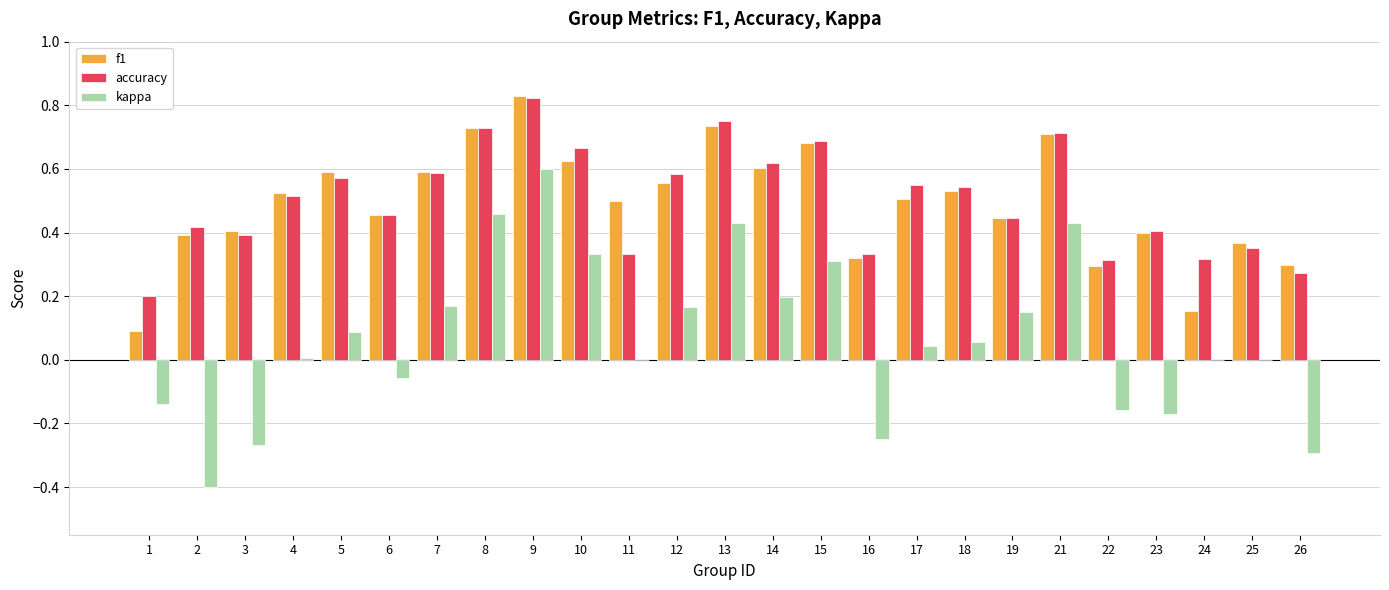

Which series has the widest spread of values?

kappa